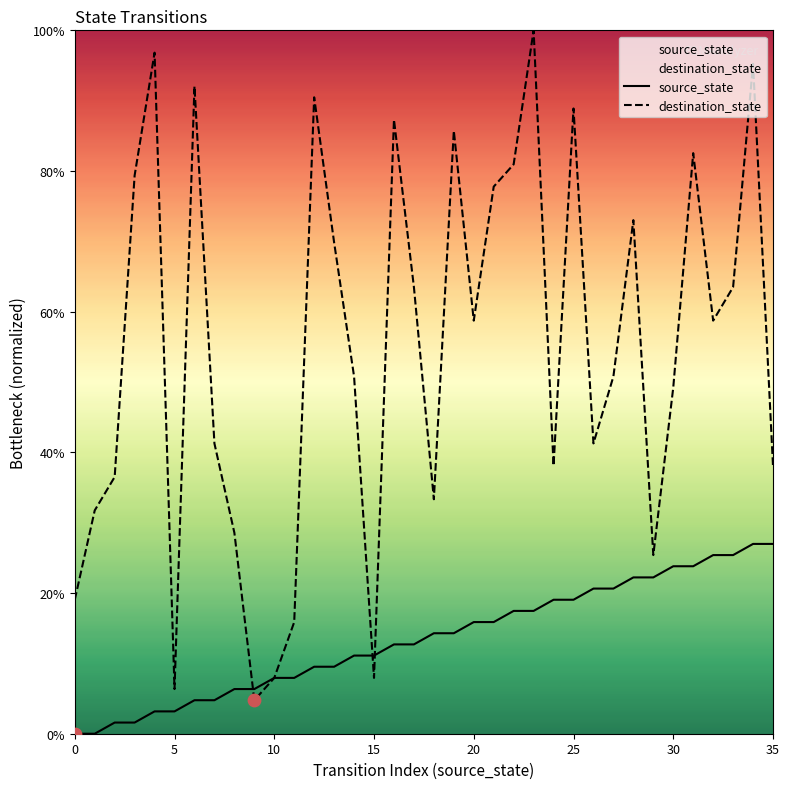

Which series contains the highest Y value?

destination_state